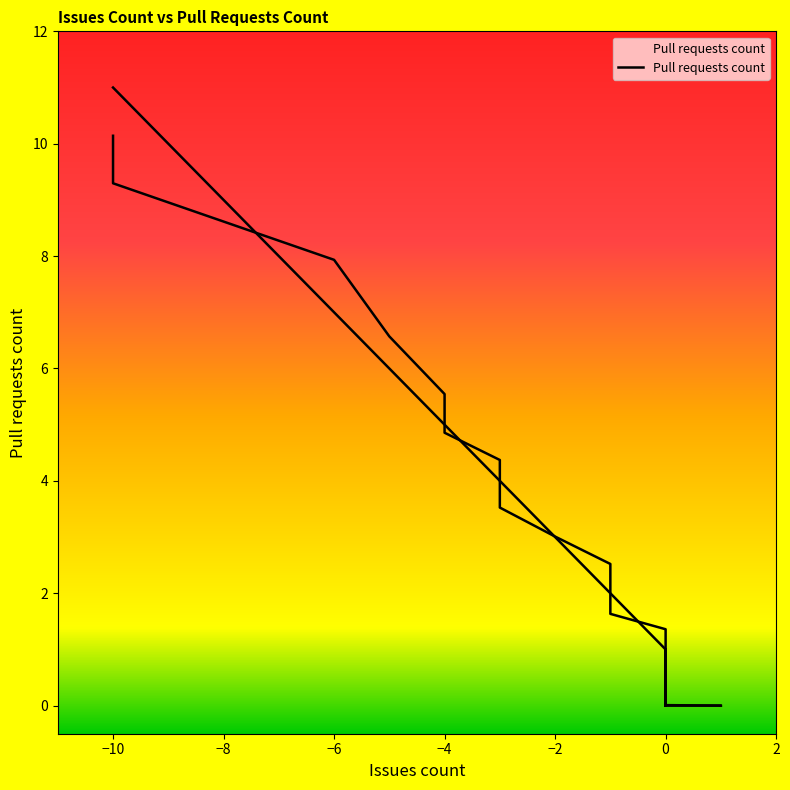

Which has a higher value, -1 or 0?

-1